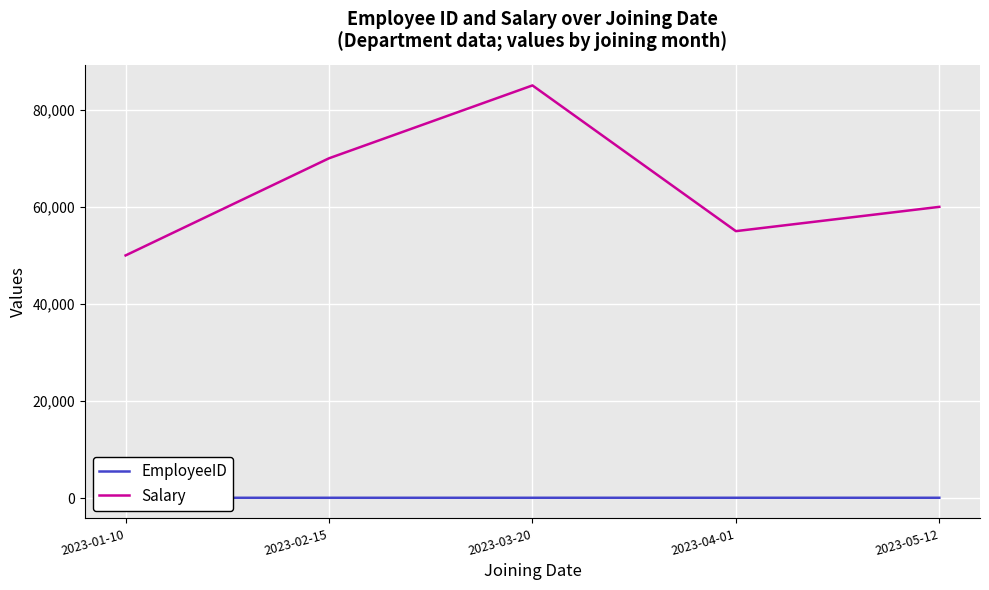

Is it true that Salary equals 85000 at 2023-03-20?

True